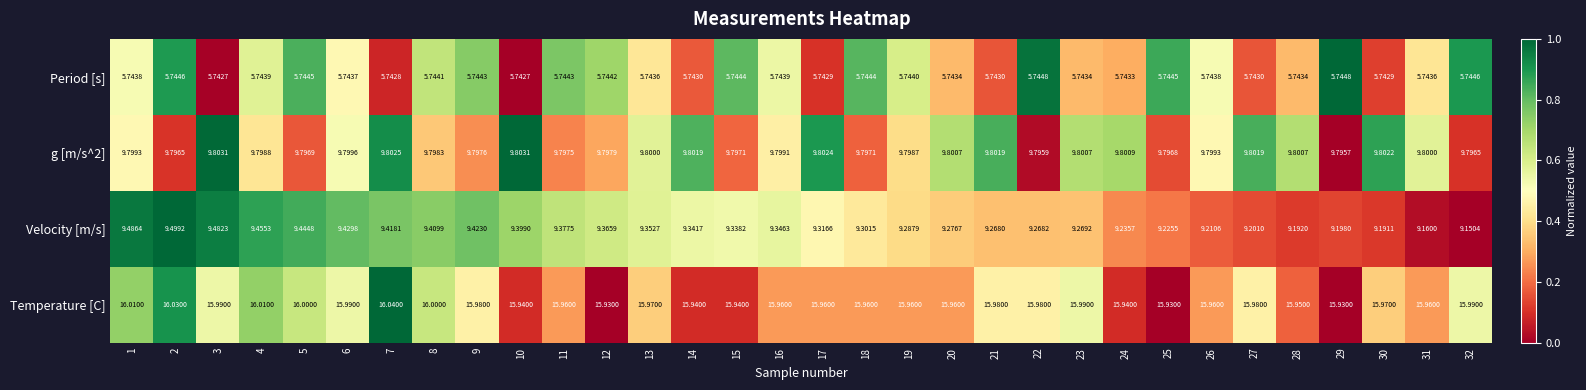

What is the difference between the highest and lowest values at 23?

10.2